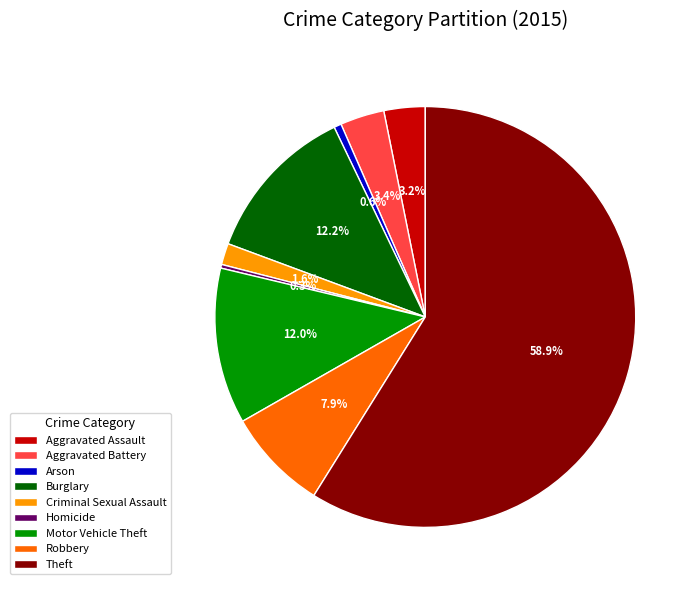

What is the ratio of the value at Theft to the value at Arson?

104.1